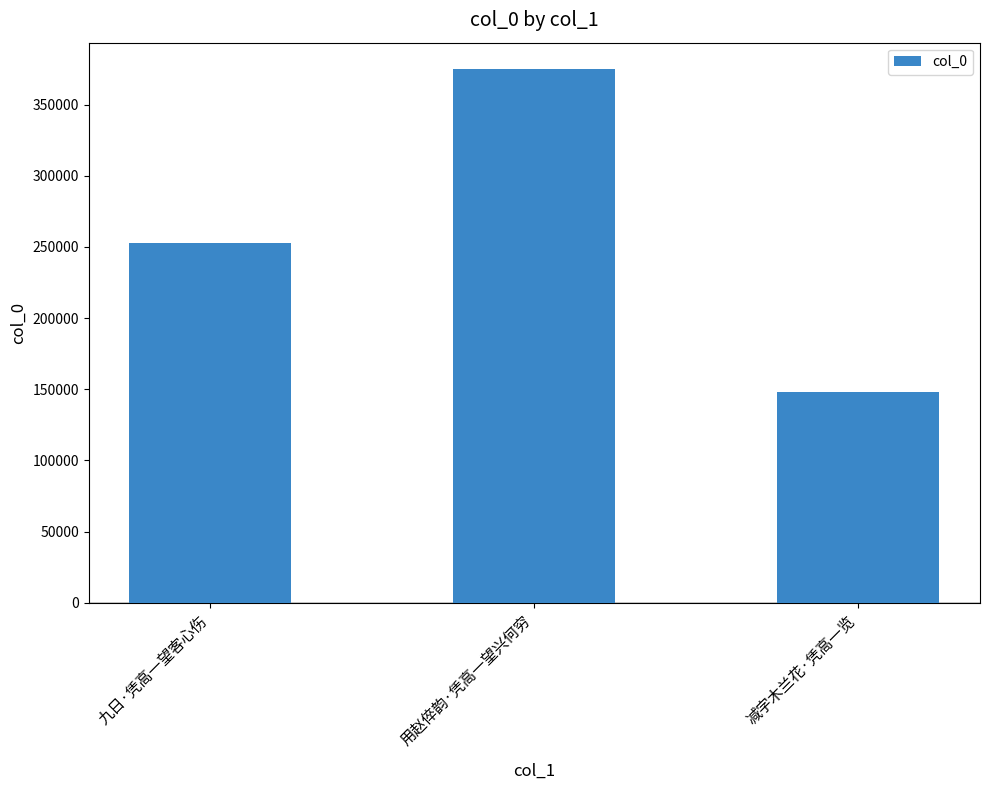

What is the average value?

258469